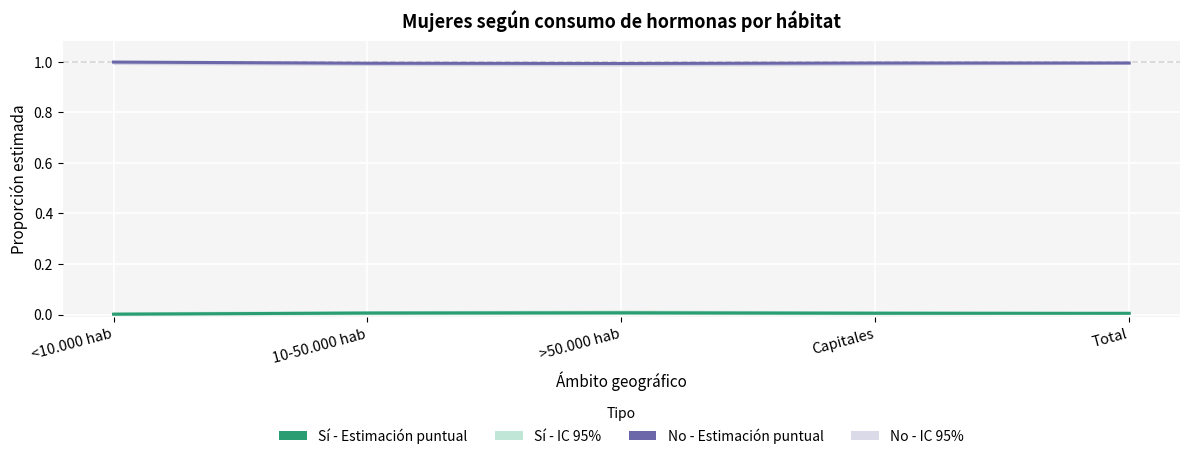

Rank the series at >50.000 hab from lowest to highest value.

Sí - Estimación puntual, No - Estimación puntual